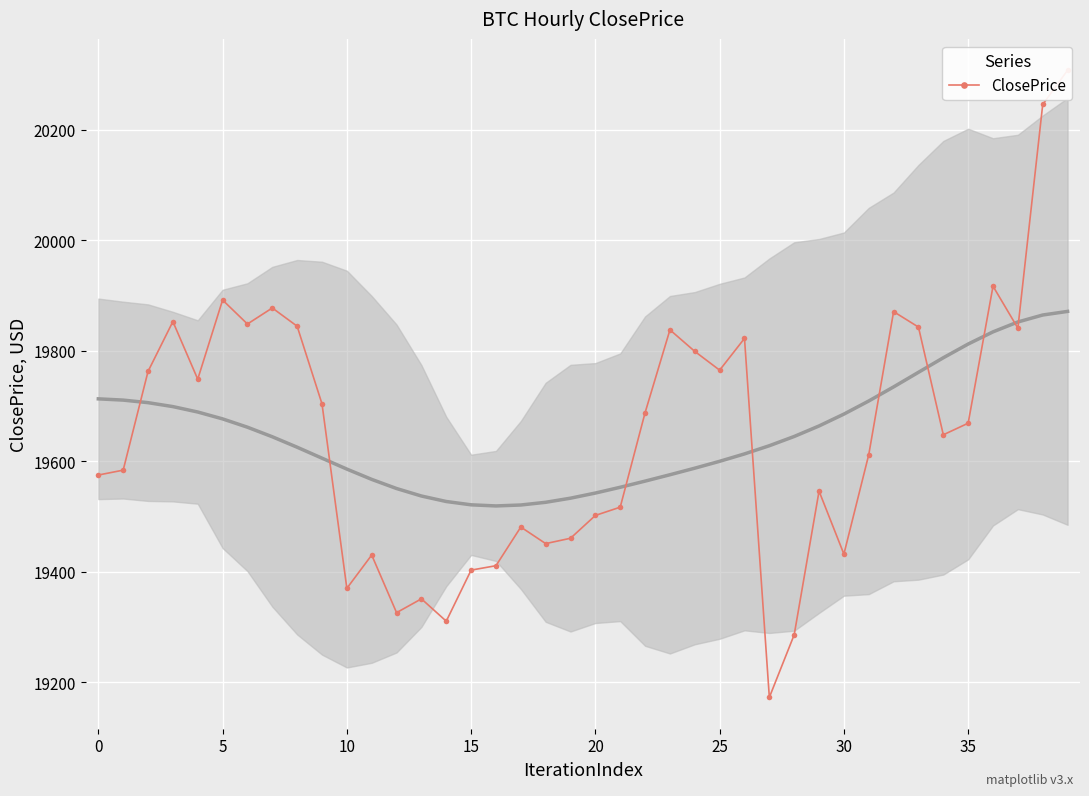

What is the value of the 20th point from the left?

19460.7